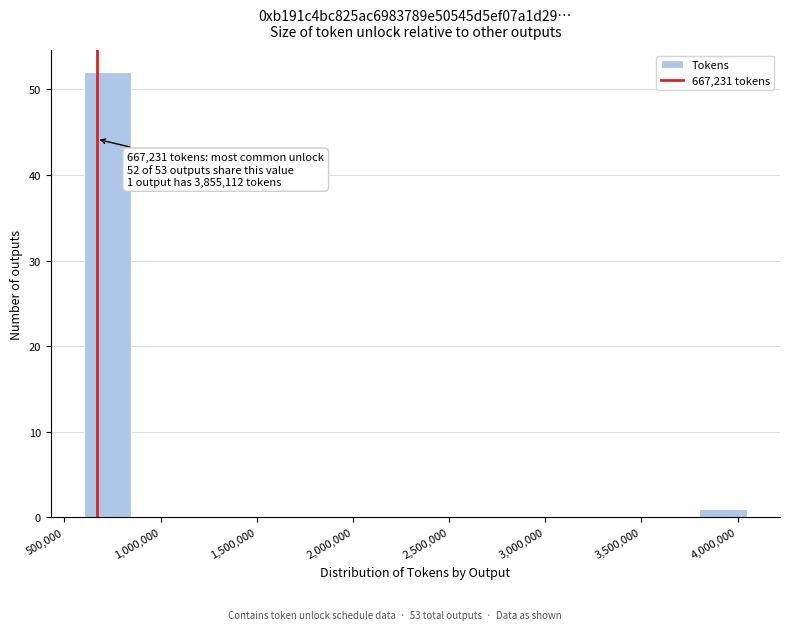

Which range on the x-axis has the tallest bar?

600000 to 850000